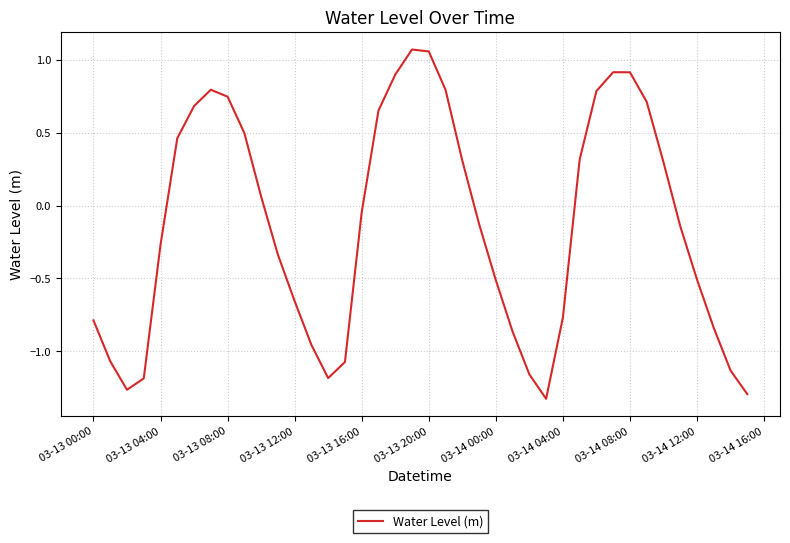

What is the difference between the maximum and minimum values?

2.4